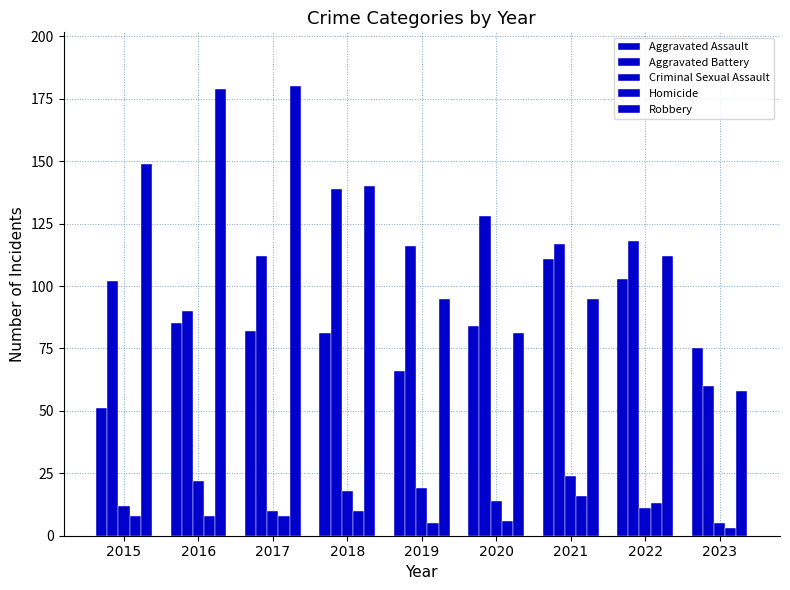

How many bars are there in total?

45